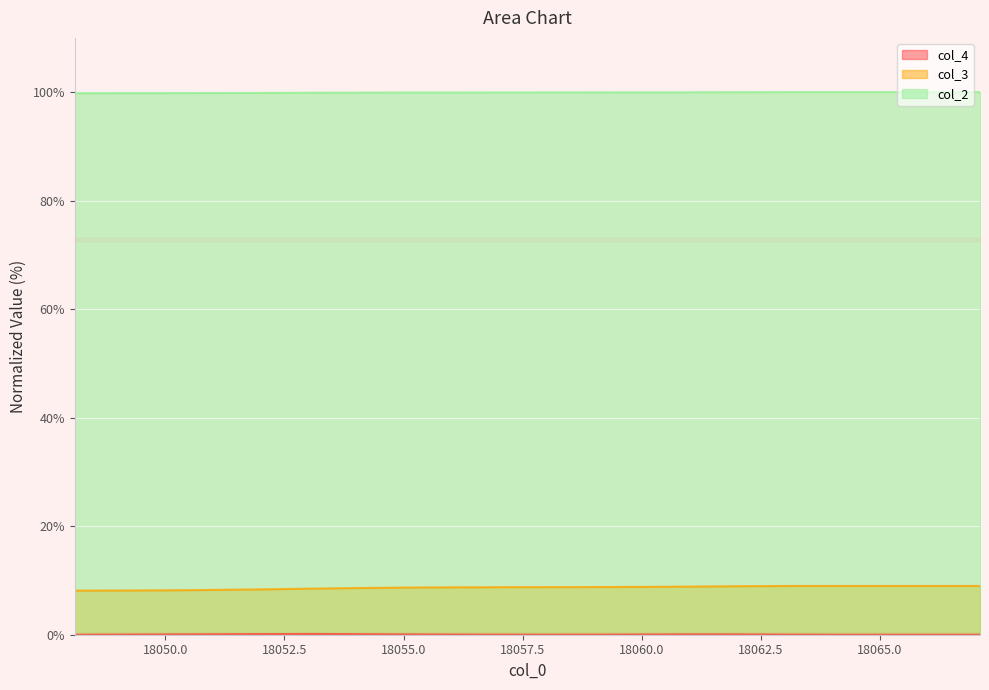

True or false: col_3 has more than 2 points higher than both neighbors.

False